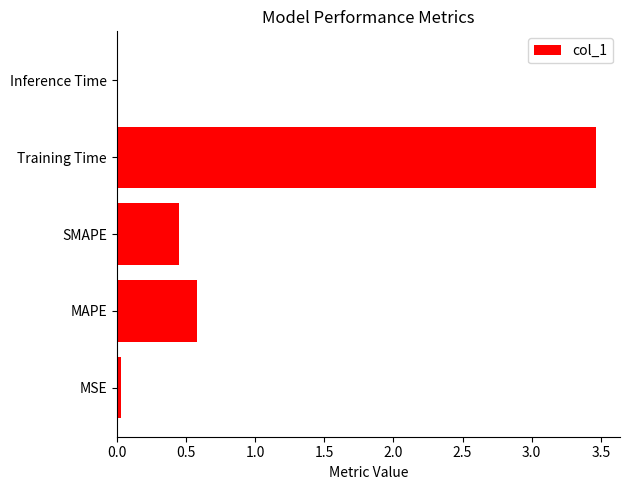

The chart shows a value of 0.0 at Inference Time. True or false?

True